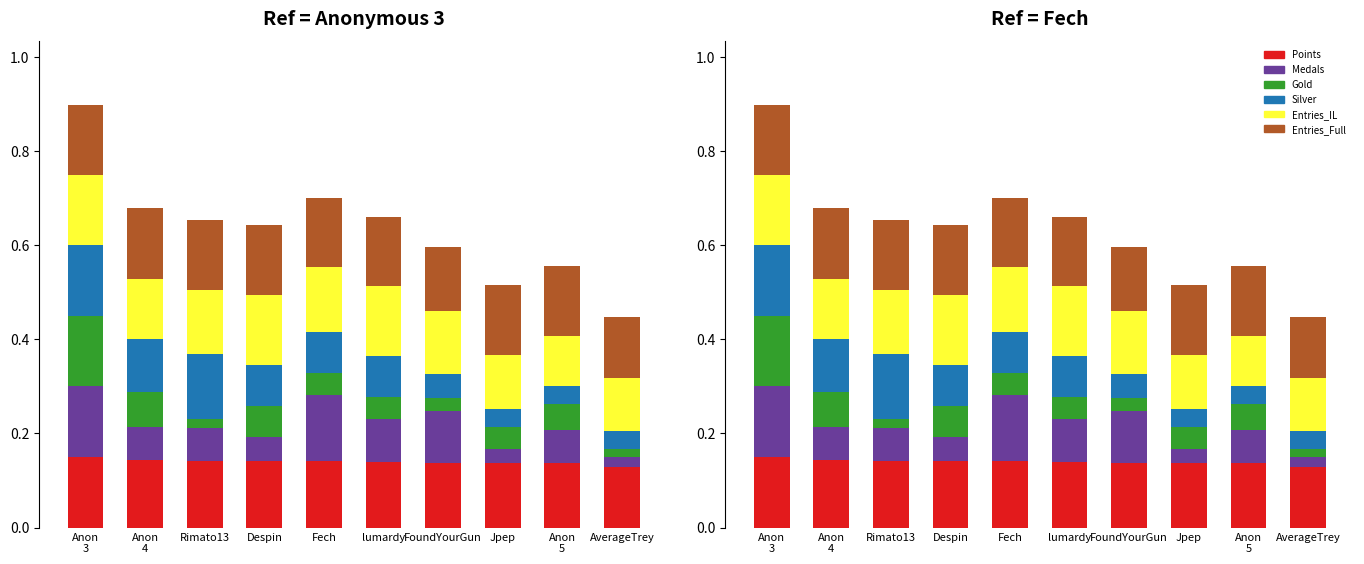

Which category has the highest value in the Points series?

Anon
3